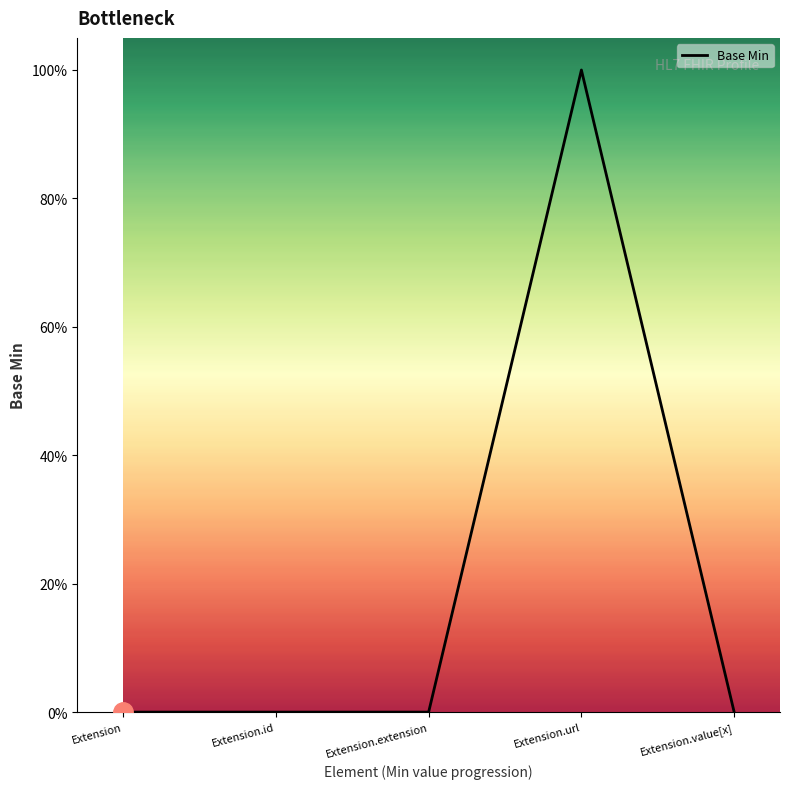

True or false: there are more than 0 points higher than both neighbors.

True